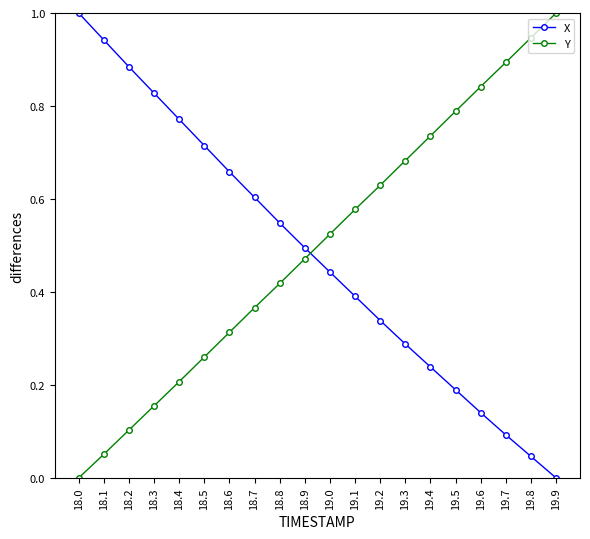

What is the greatest value displayed?

1.0